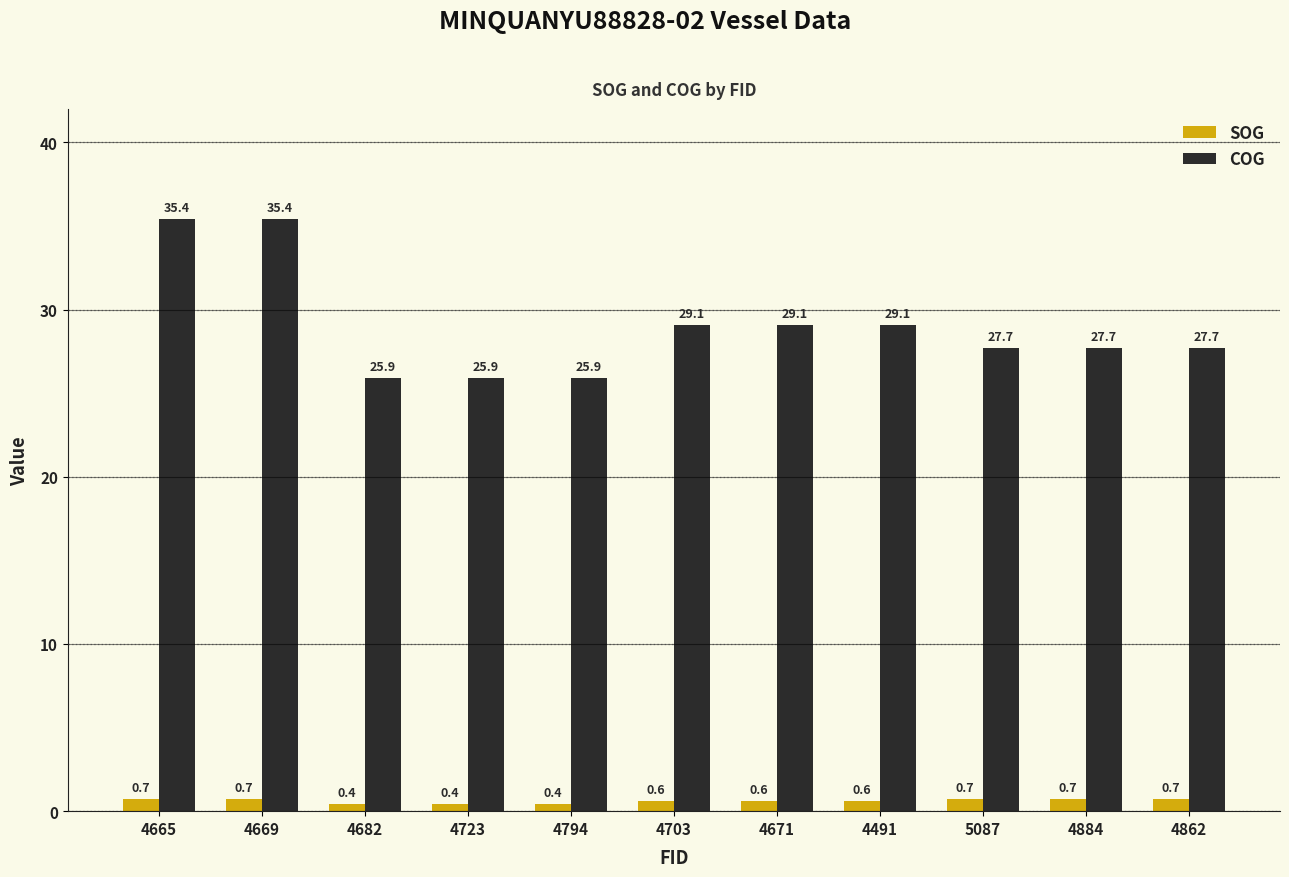

What is the label of the 7th bar from the right?

4794